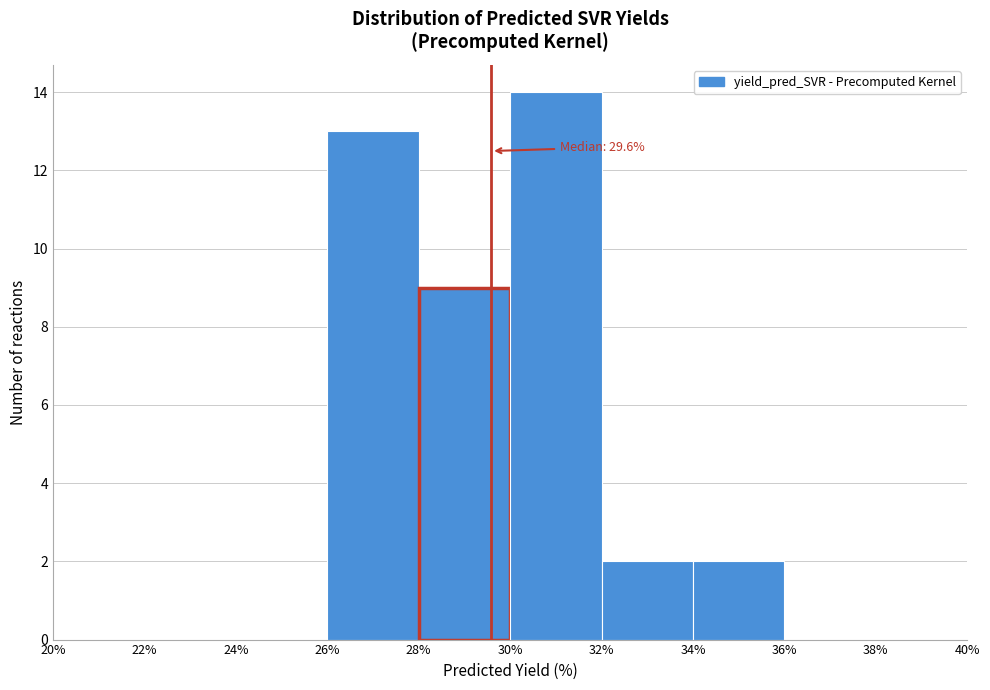

Which range on the x-axis has the tallest bar?

30% to 32%